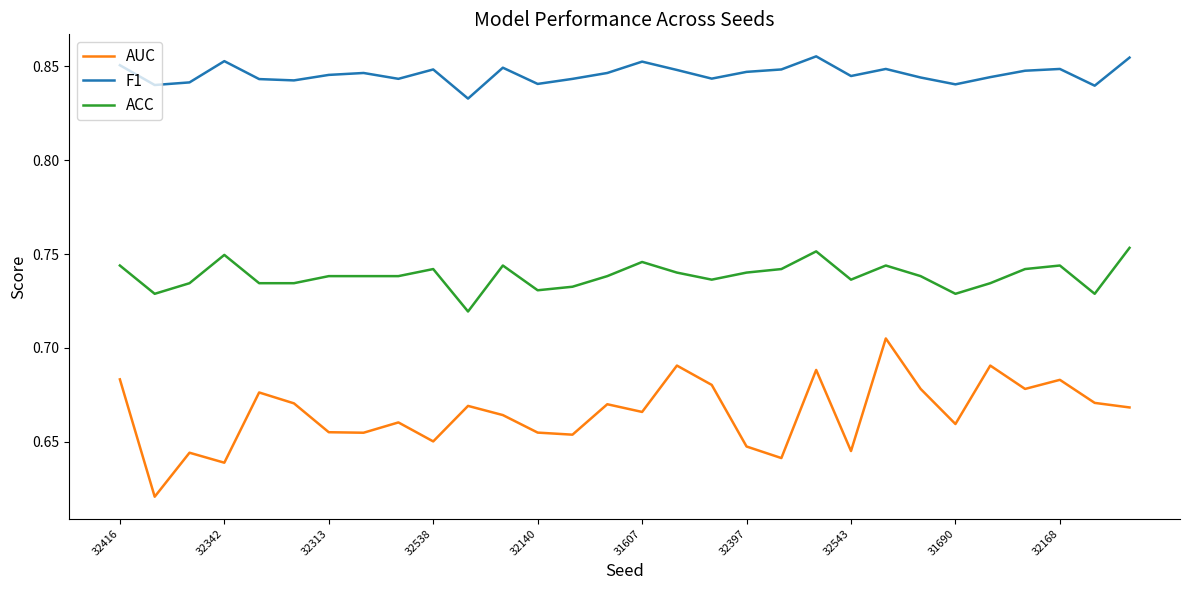

True or false: F1 and ACC cross at least once.

False